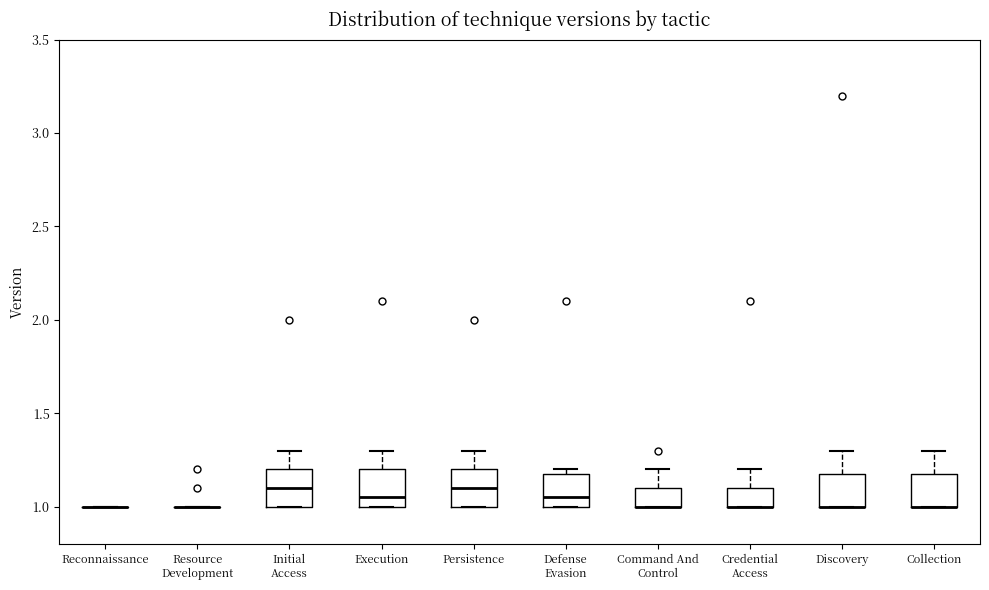

Where does the upper whisker of the box for Command And Control end on the y-axis? The values are not printed on the chart, so give them approximately, as read against the axis.

1.20